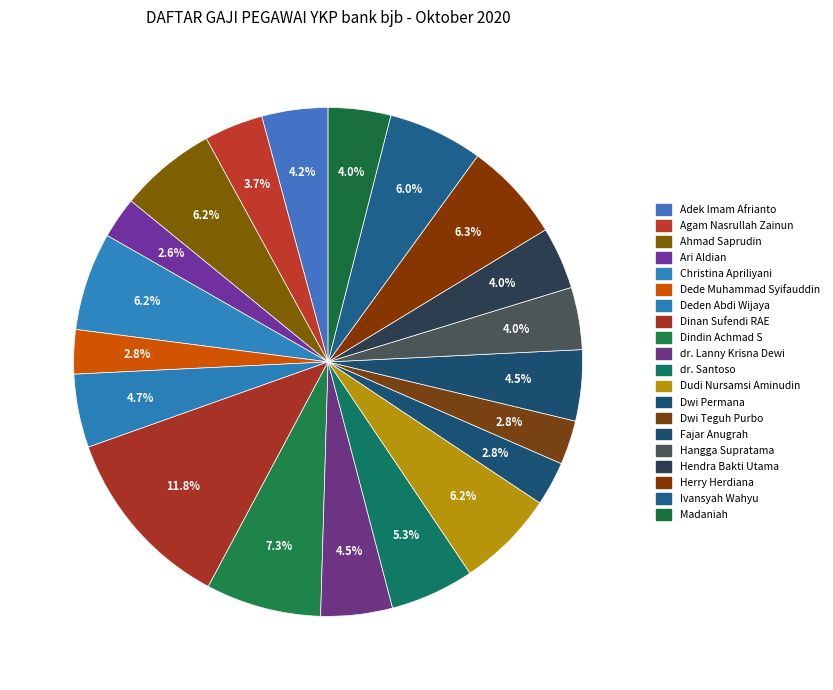

Combined, do Dwi Teguh Purbo and Madaniah account for over 50%?

No